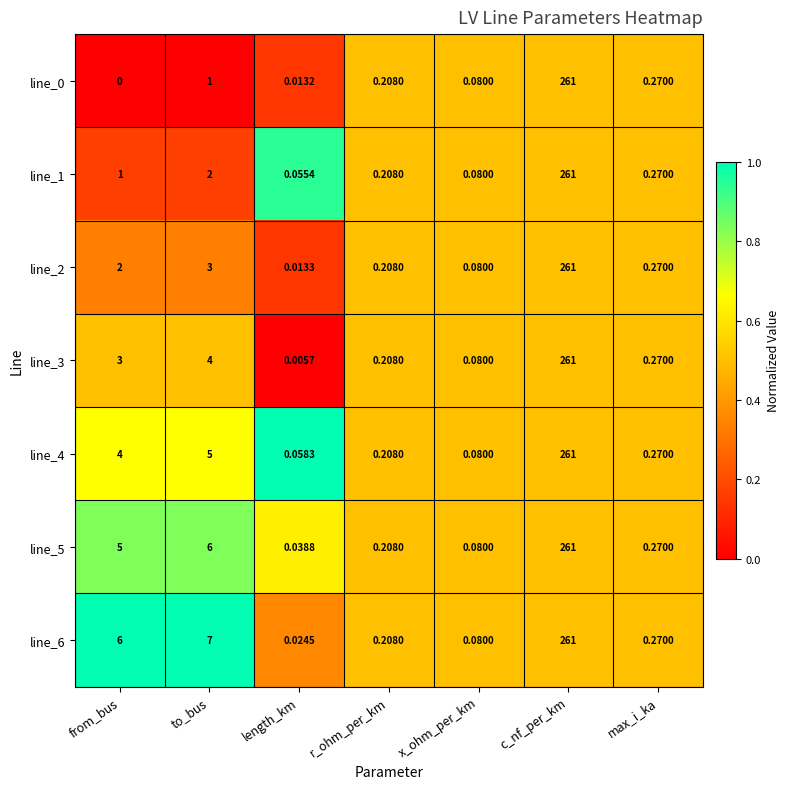

Rank the categories by line_2 value from lowest to highest.

length_km, x_ohm_per_km, r_ohm_per_km, max_i_ka, from_bus, to_bus, c_nf_per_km